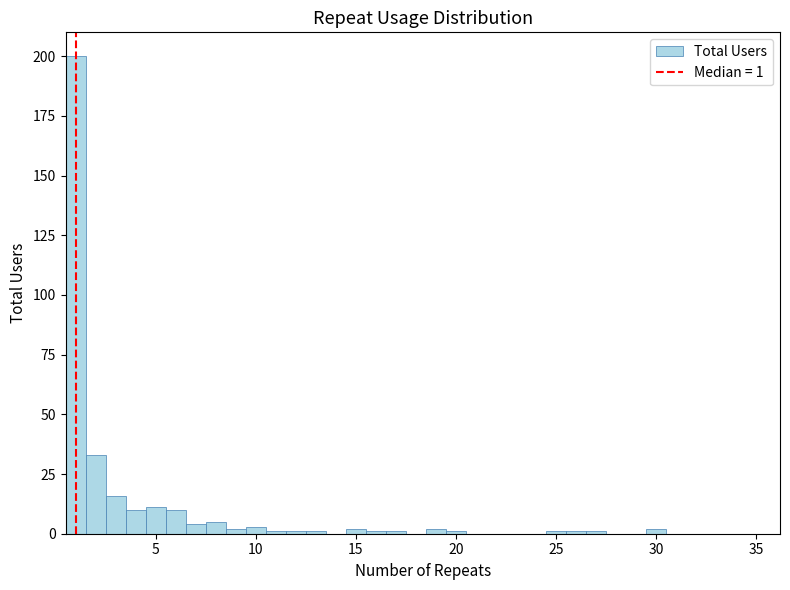

Around what value on the x-axis is the tallest bar? Give the approximate position of its centre, as read against the axis.

1.0